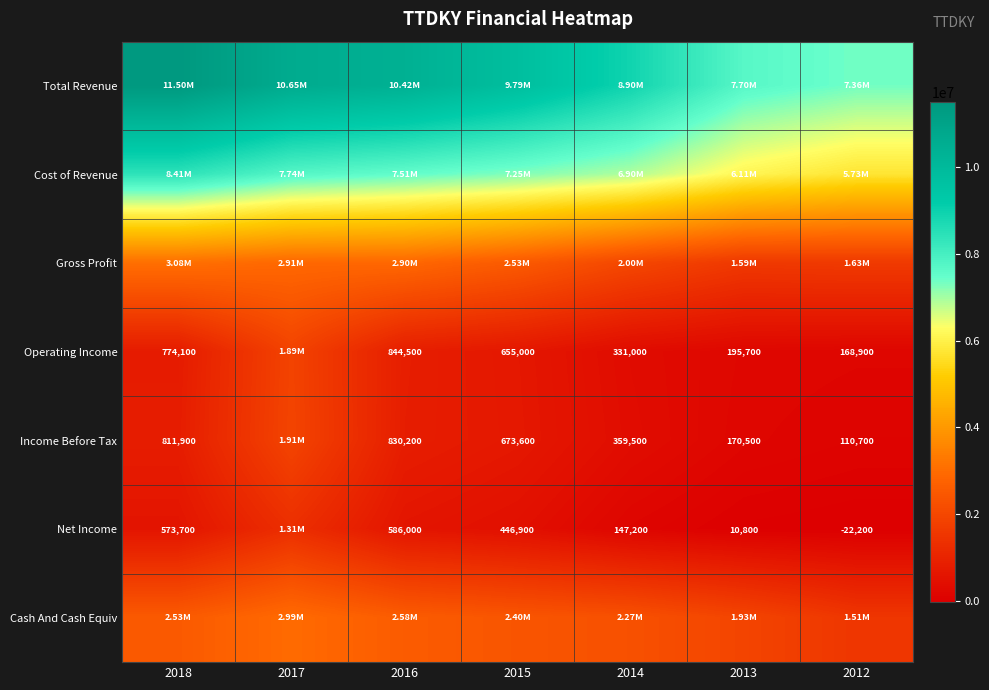

At which category does the chart reach its minimum across all series?

2012